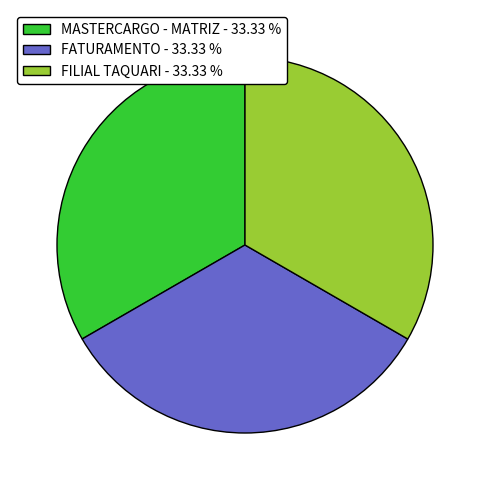

Combined, do FATURAMENTO - 33.33 % and FILIAL TAQUARI - 33.33 % account for over 50%?

Yes